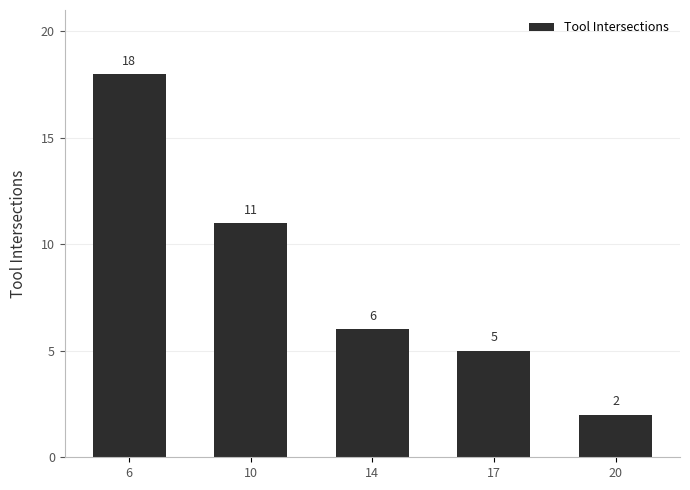

At which label is the value closest to 10?

10